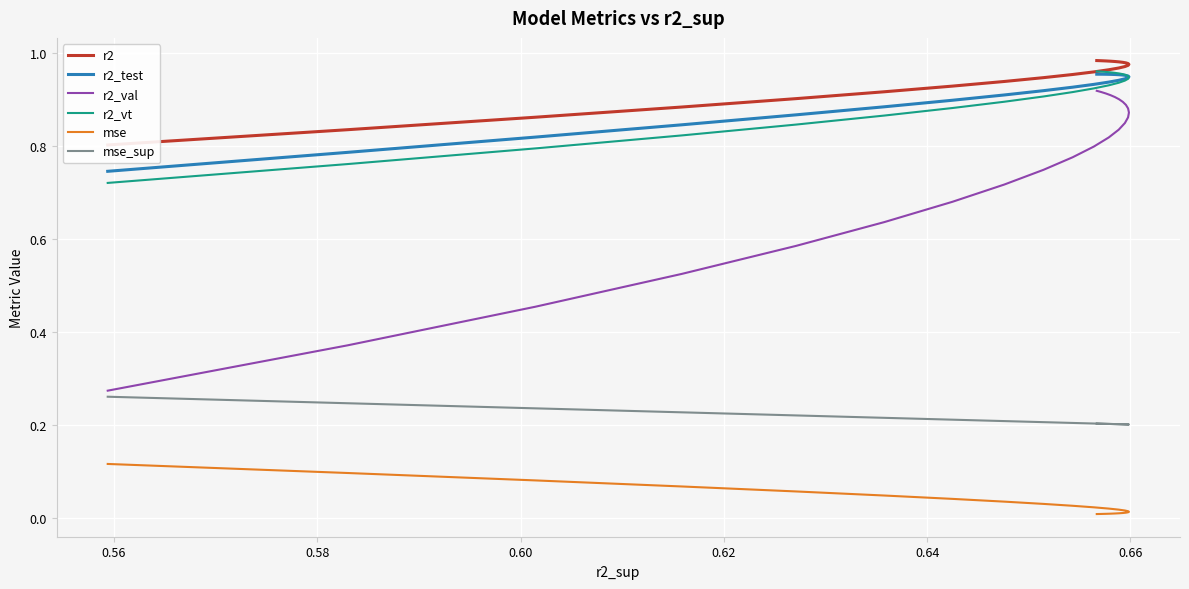

Reading left to right, list all the values displayed in this chart.

r2: 0.8	0.8	0.9	0.9	0.9	0.9	0.9	0.9	0.9	1.0	1.0	1.0	1.0	1.0	1.0	1.0	1.0	1.0	1.0	1.0	1.0	1.0	1.0	1.0	1.0
r2_test: 0.7	0.8	0.8	0.8	0.9	0.9	0.9	0.9	0.9	0.9	0.9	0.9	0.9	0.9	0.9	0.9	1.0	1.0	1.0	1.0	1.0	1.0	1.0	1.0	1.0
r2_val: 0.3	0.4	0.5	0.5	0.6	0.6	0.7	0.7	0.7	0.8	0.8	0.8	0.8	0.8	0.9	0.9	0.9	0.9	0.9	0.9	0.9	0.9	0.9	0.9	0.9
r2_vt: 0.7	0.8	0.8	0.8	0.8	0.9	0.9	0.9	0.9	0.9	0.9	0.9	0.9	0.9	0.9	0.9	1.0	1.0	1.0	1.0	1.0	1.0	1.0	1.0	1.0
mse: 0.1	0.1	0.1	0.1	0.1	0.0	0.0	0.0	0.0	0.0	0.0	0.0	0.0	0.0	0.0	0.0	0.0	0.0	0.0	0.0	0.0	0.0	0.0	0.0	0.0
mse_sup: 0.3	0.2	0.2	0.2	0.2	0.2	0.2	0.2	0.2	0.2	0.2	0.2	0.2	0.2	0.2	0.2	0.2	0.2	0.2	0.2	0.2	0.2	0.2	0.2	0.2